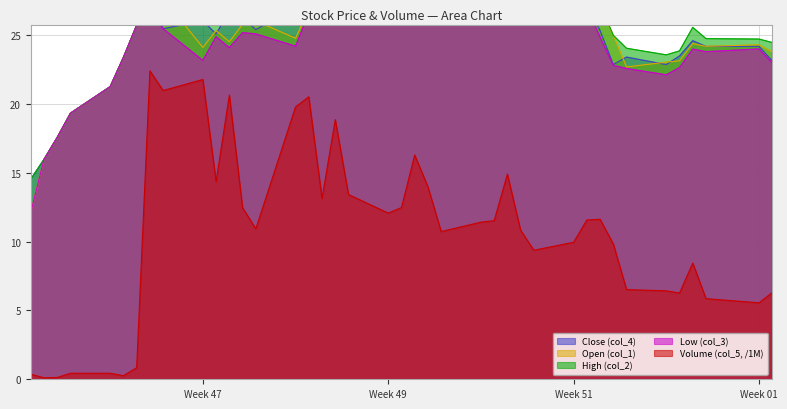

True or false: High (col_2) and Volume (col_5, /1M) cross at least once.

False